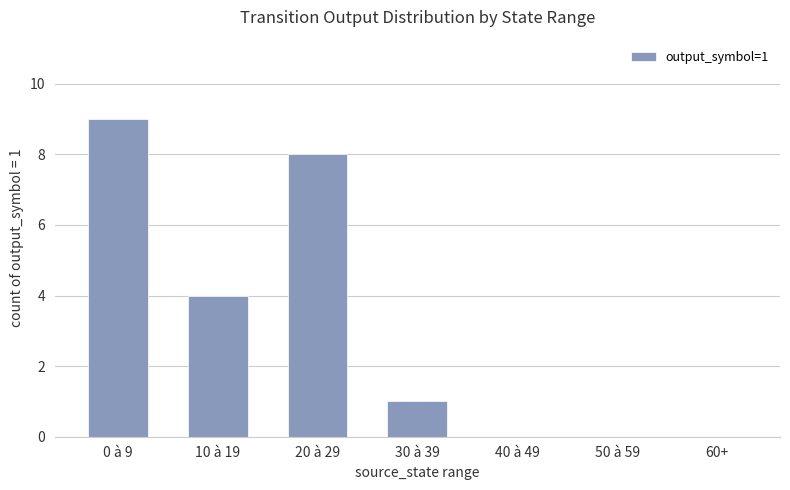

How many categories are shown in the chart?

7